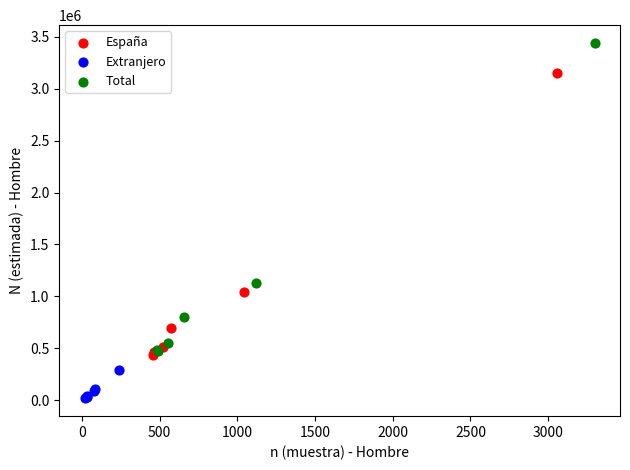

Which series reaches the minimum Y coordinate?

Extranjero